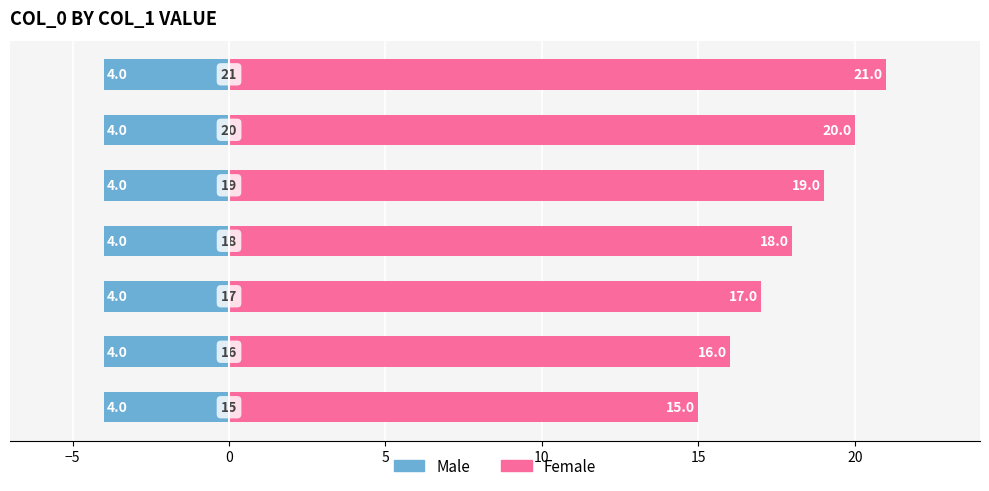

What is the difference between the maximum and minimum values in the Female series?

6.0